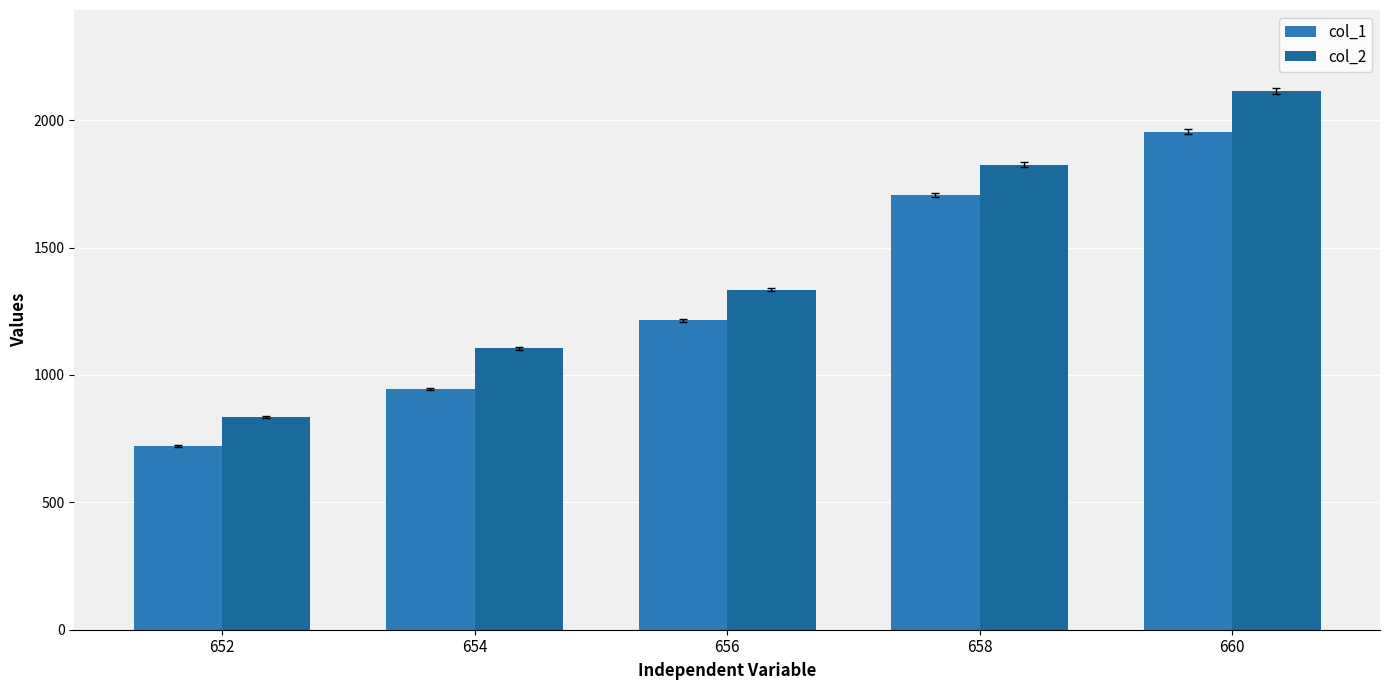

Which label corresponds to the largest value in the chart?

660